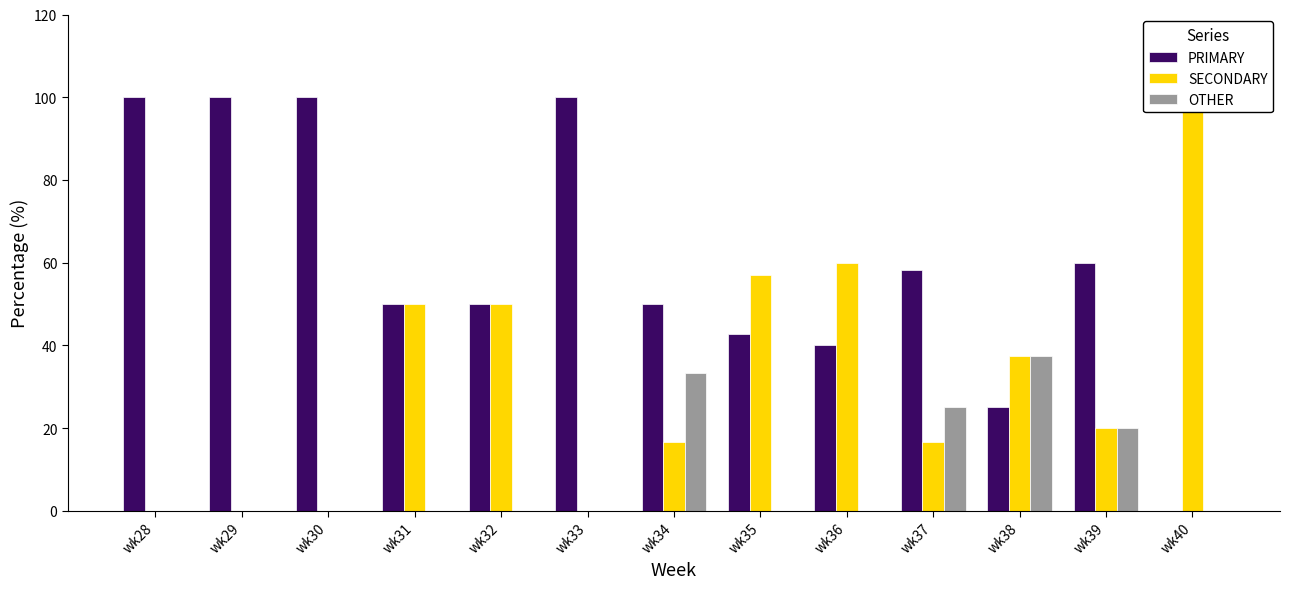

Rank the series by their average value, from highest to lowest.

PRIMARY, SECONDARY, OTHER